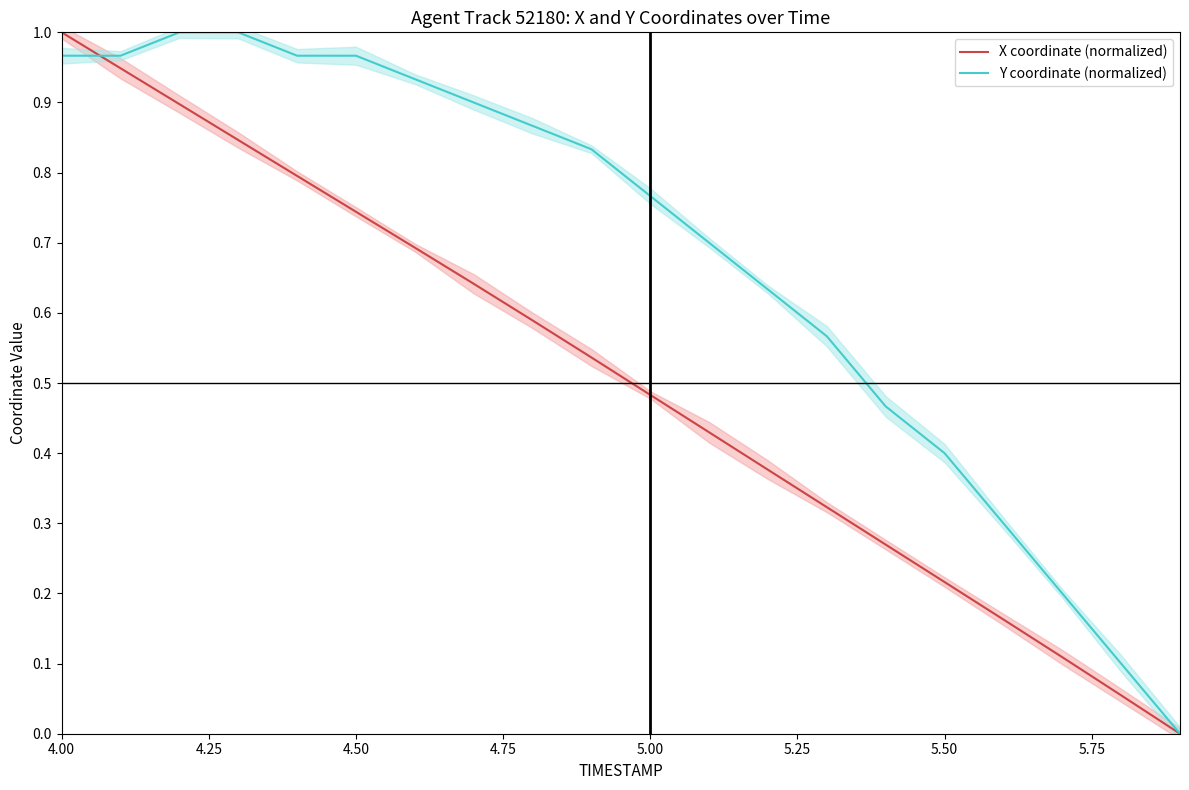

What are all the series names shown in the legend?

X coordinate (normalized), Y coordinate (normalized)